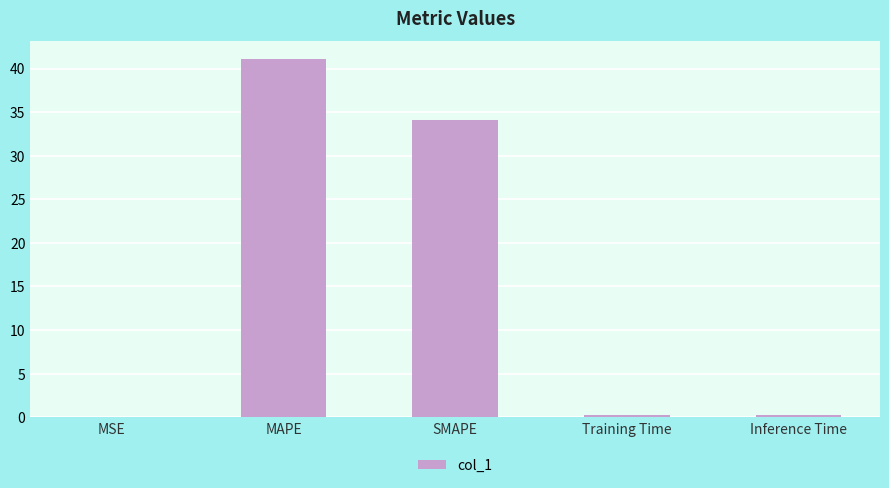

What is the change in value from MAPE to SMAPE?

-7.0